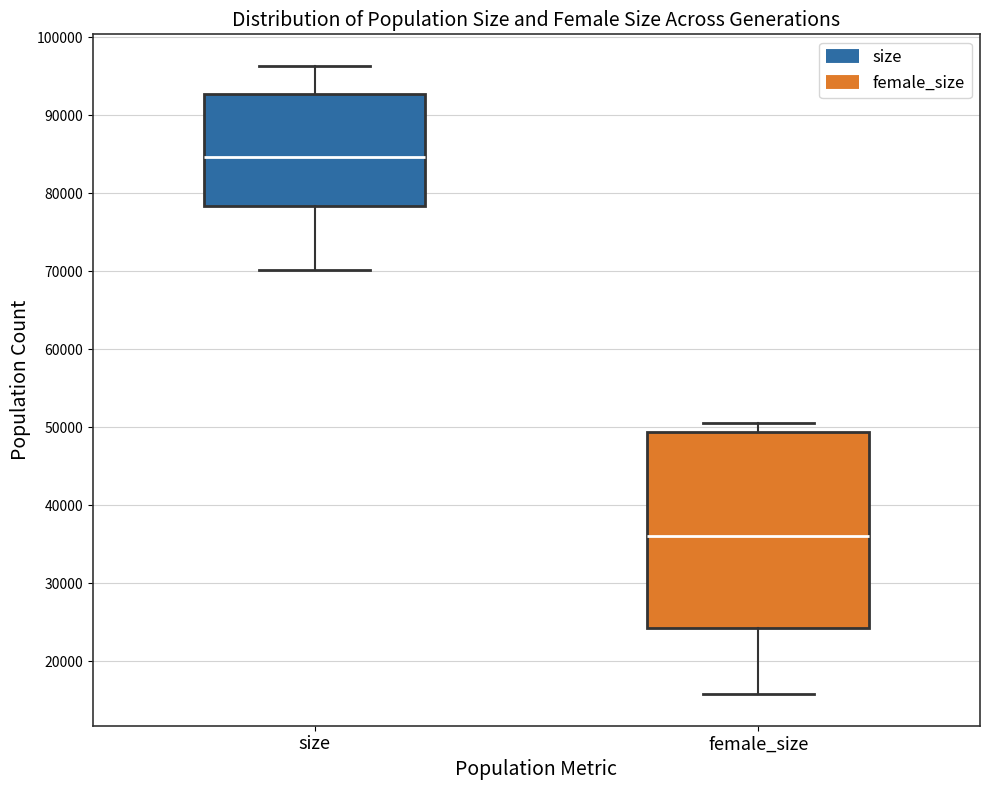

Which box has the highest median line?

size